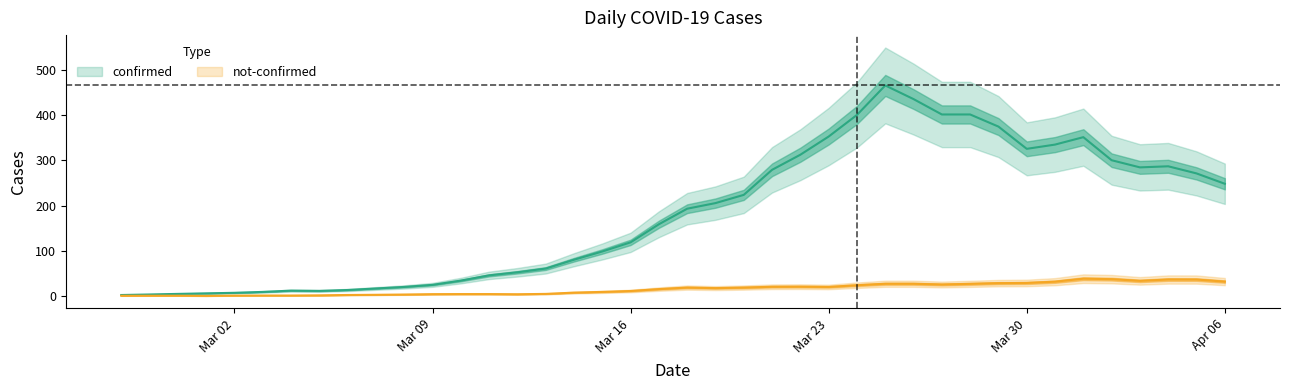

At which category does not-confirmed reach its first local peak?

2020-03-04